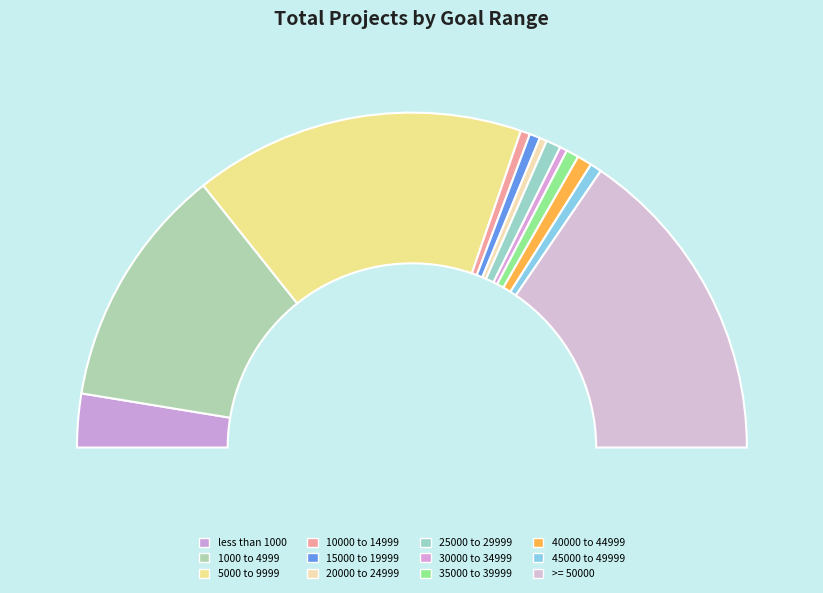

How many slices are in this pie chart?

12